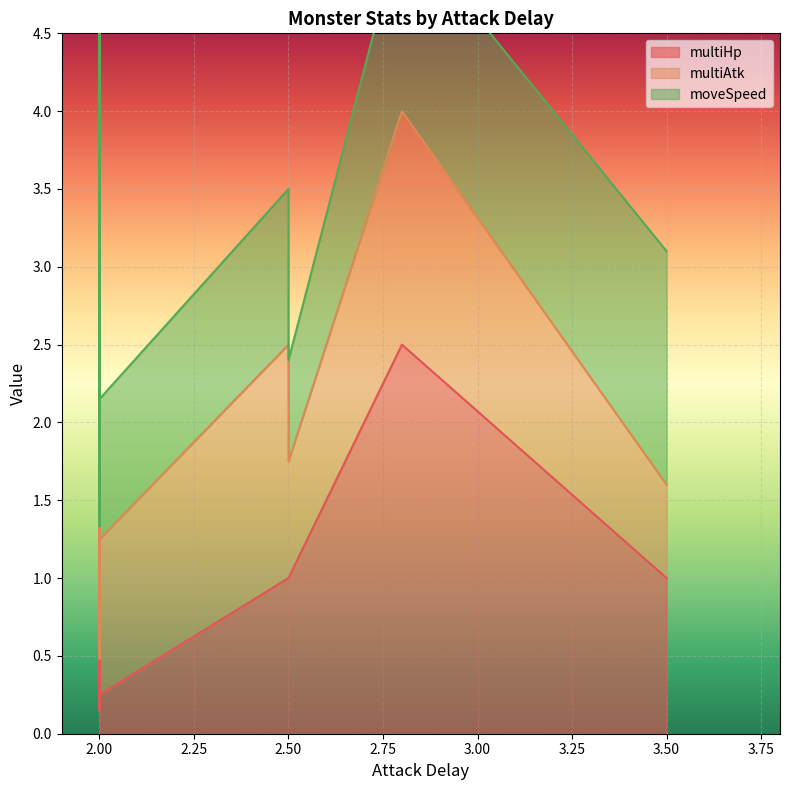

Which series changed the most between 2.0 and 2.0?

multiHp